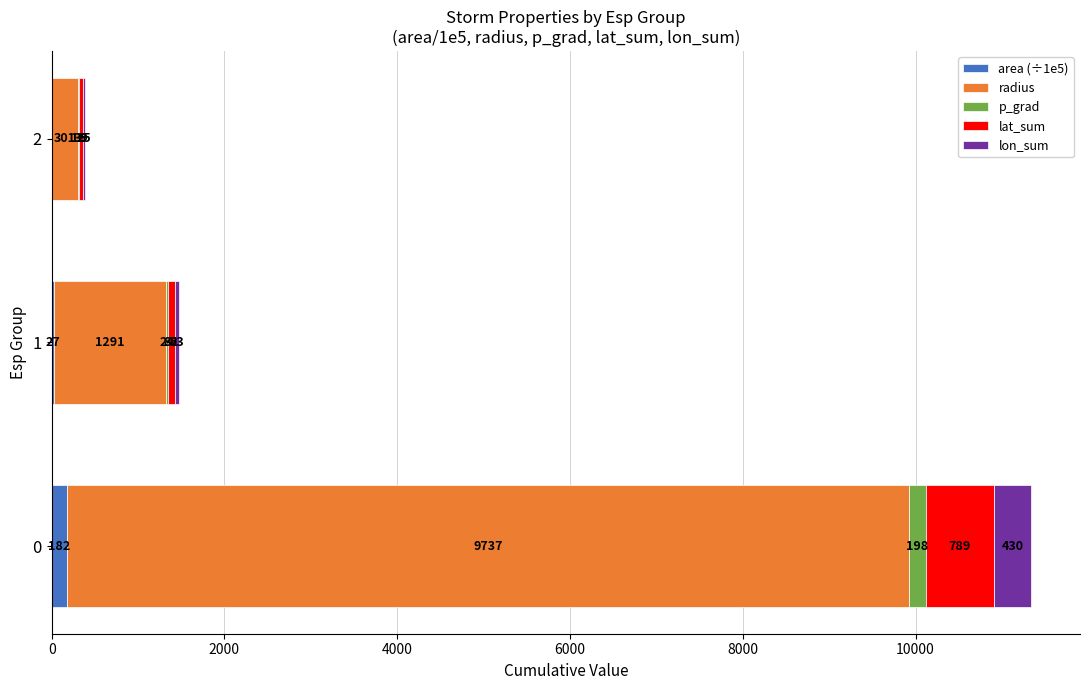

What is the highest value of the area (÷1e5) series?

182.1